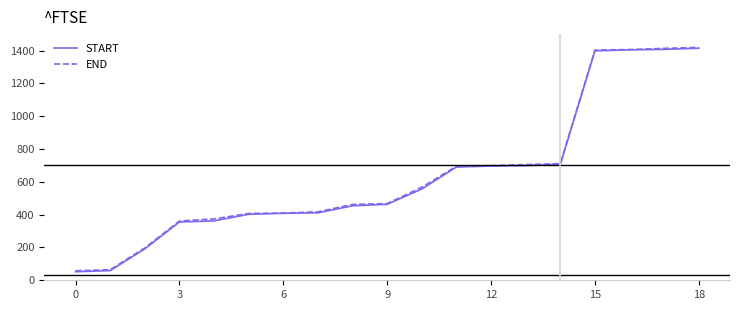

Which series has the largest range (max minus min)?

START